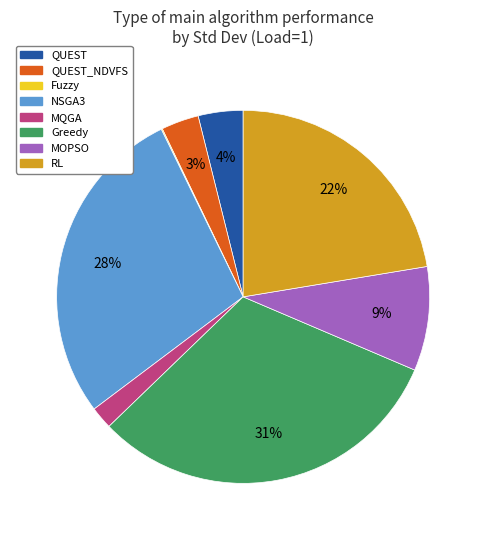

Is it true that QUEST is 4% of the pie?

True